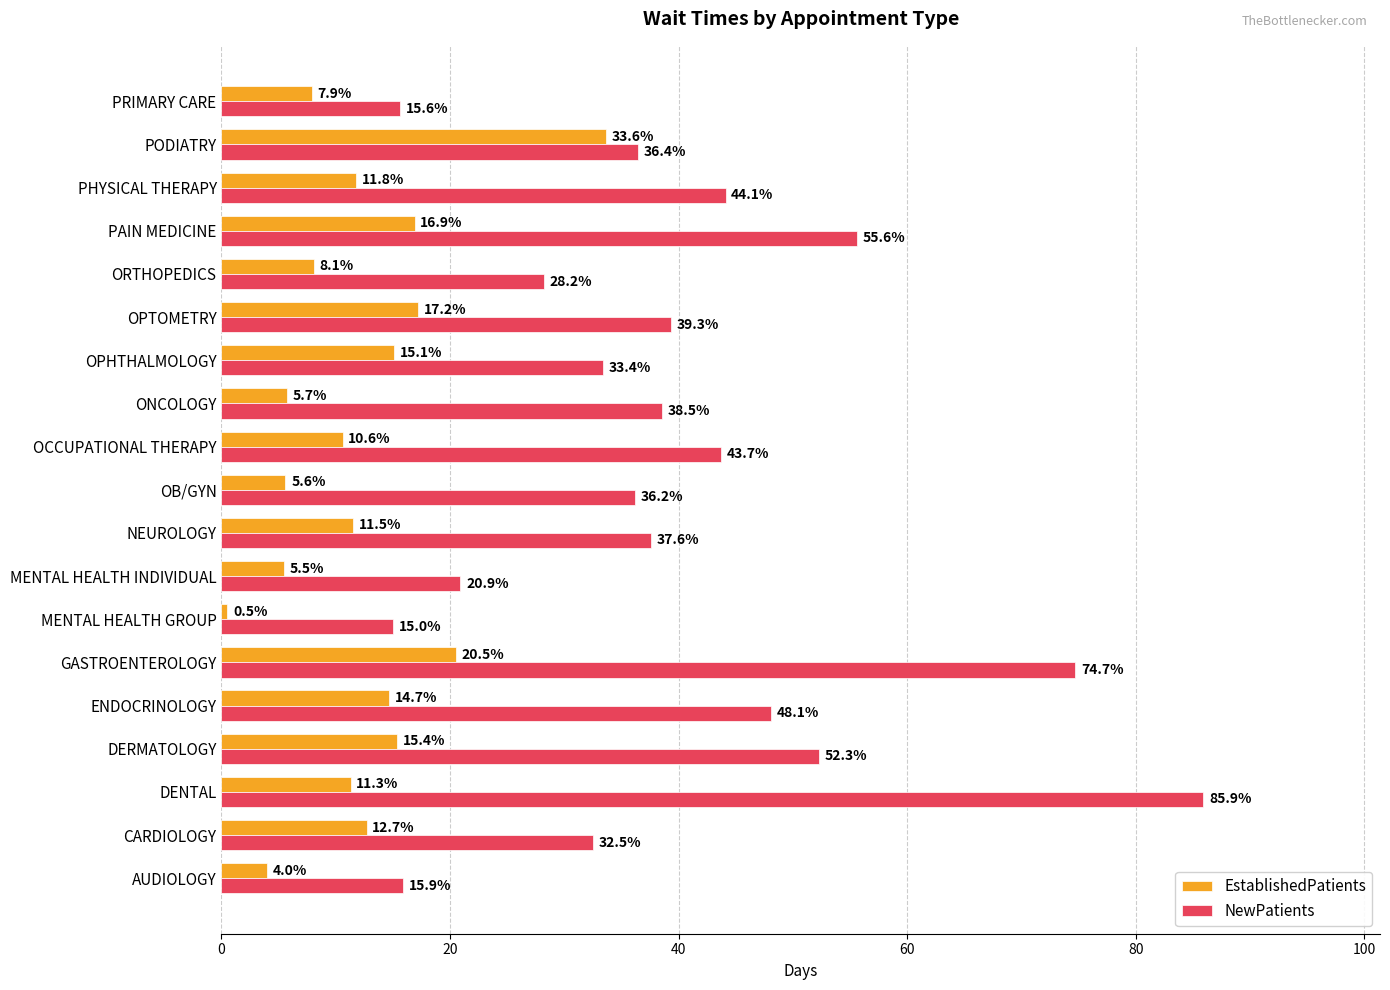

Which series has the largest total across all categories?

NewPatients